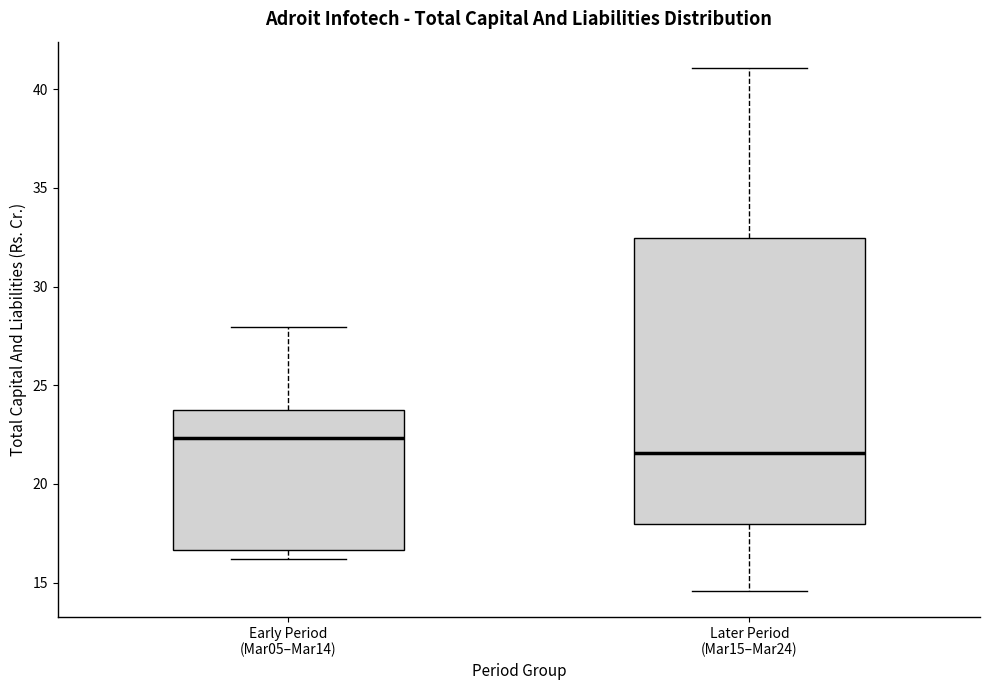

Reading left to right, read every box against the y-axis: the position of its median line, the range the box covers, and the ends of its whiskers. The values are not printed on the chart, so give them approximately, as read against the axis.

Early Period (Mar05–Mar14): median 22.5, box 16.5 to 23.5, whiskers 16.0 to 28.0
Later Period (Mar15–Mar24): median 21.5, box 18.0 to 32.5, whiskers 14.5 to 41.0